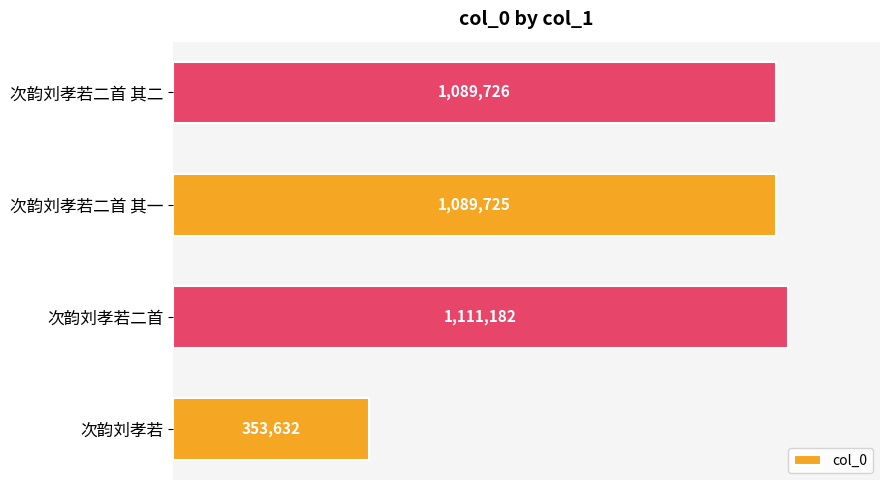

Rank the categories by value from lowest to highest.

次韵刘孝若, 次韵刘孝若二首 其一, 次韵刘孝若二首 其二, 次韵刘孝若二首